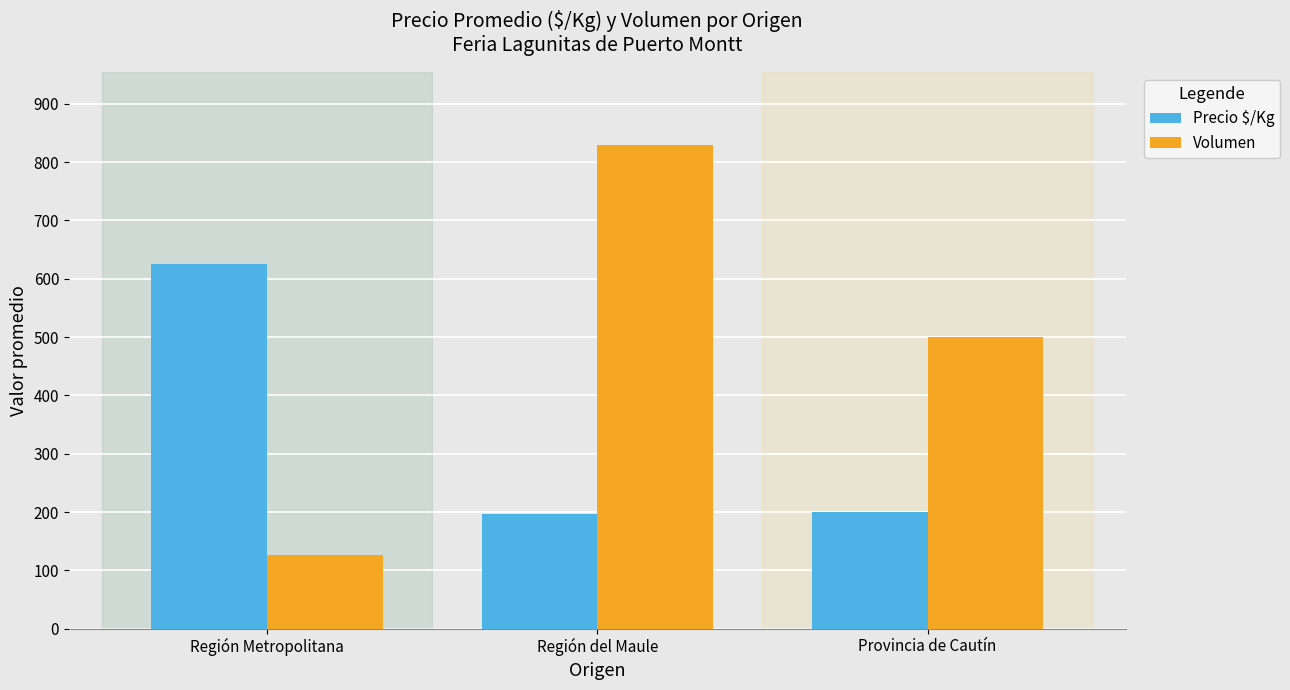

Is the value of Volumen at Provincia de Cautín greater than the value of Precio $/Kg at Región Metropolitana?

No